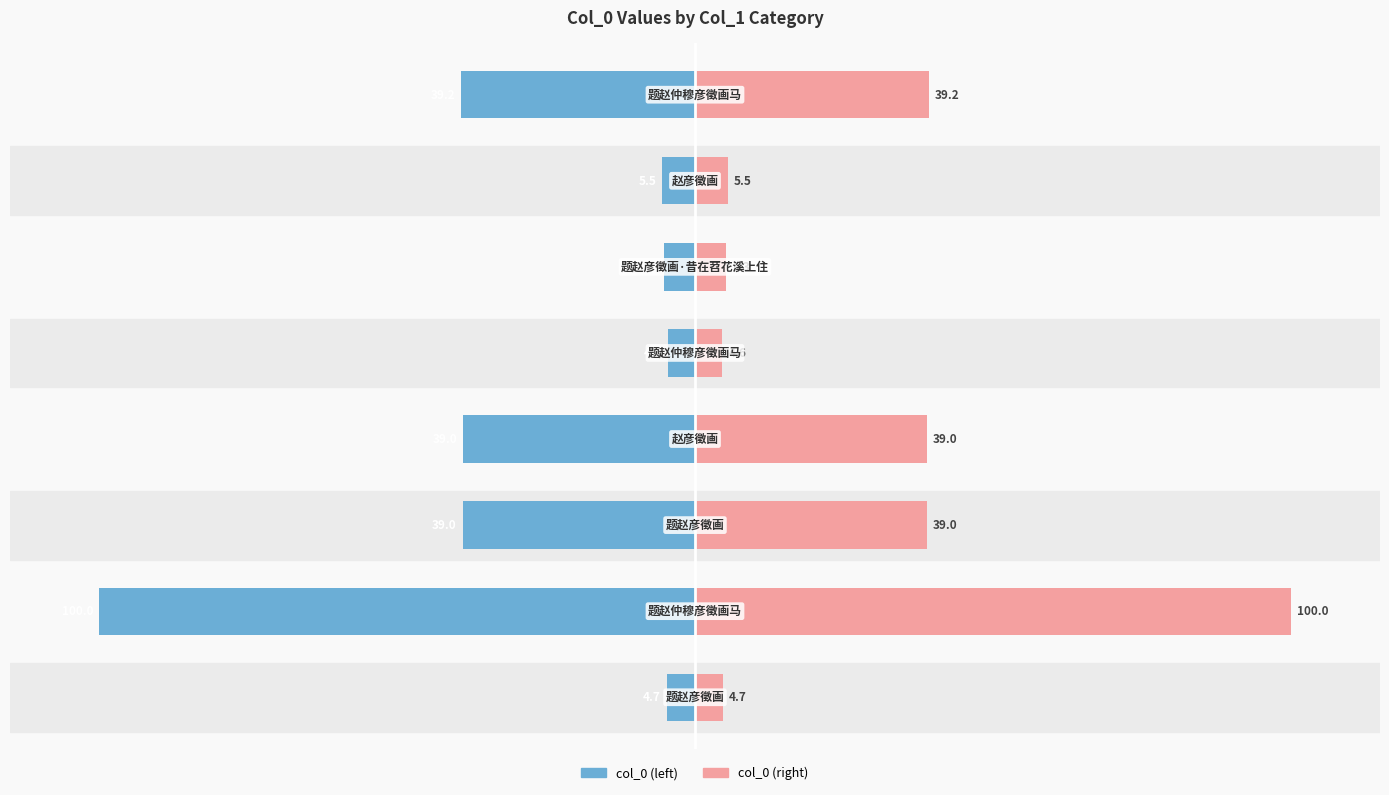

What is the value of the col_0 (left) bar at the 7th from the left?

-5.5